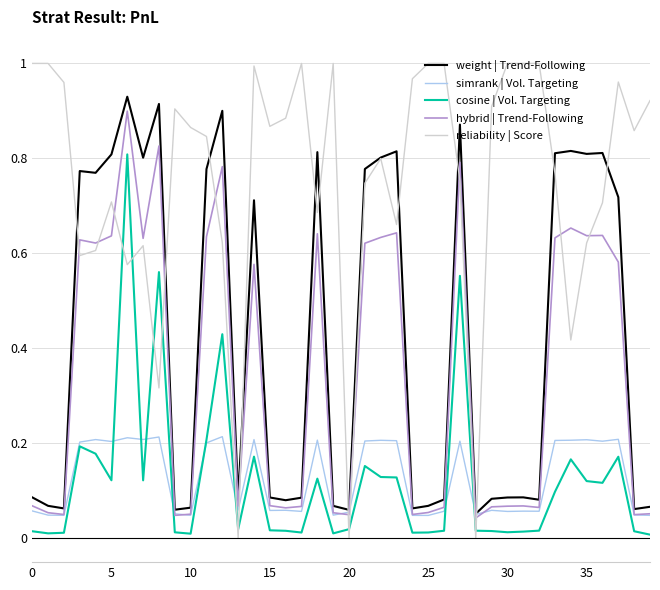

At how many categories does at least one series exceed 0?

40